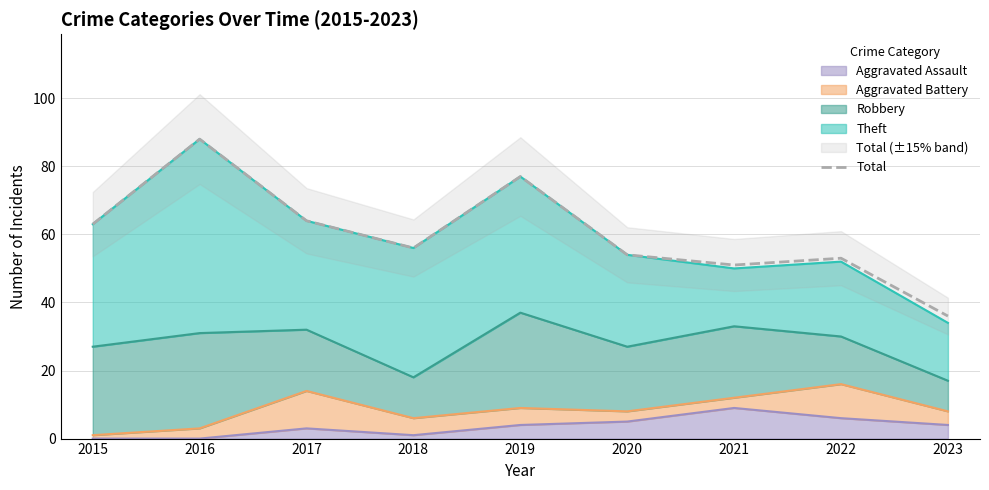

At which label is the value closest to 62?

2015